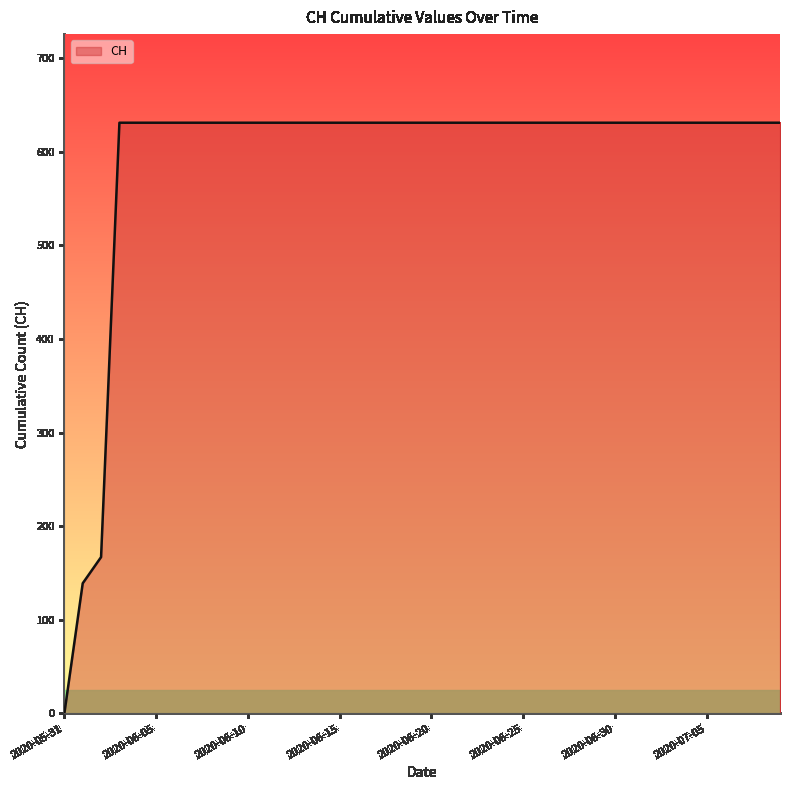

Reading left to right, extract all data points from this chart.

0	139	167	631	631	631	631	631	631	631	631	631	631	631	631	631	631	631	631	631	631	631	631	631	631	631	631	631	631	631	631	631	631	631	631	631	631	631	631	631